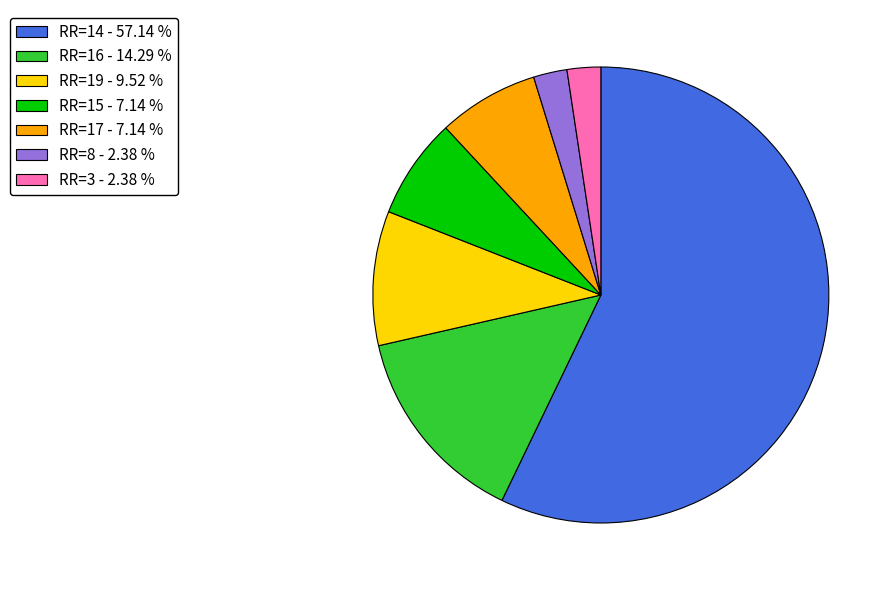

Combined, do RR=14 - 57.14 % and RR=8 - 2.38 % account for over 50%?

Yes